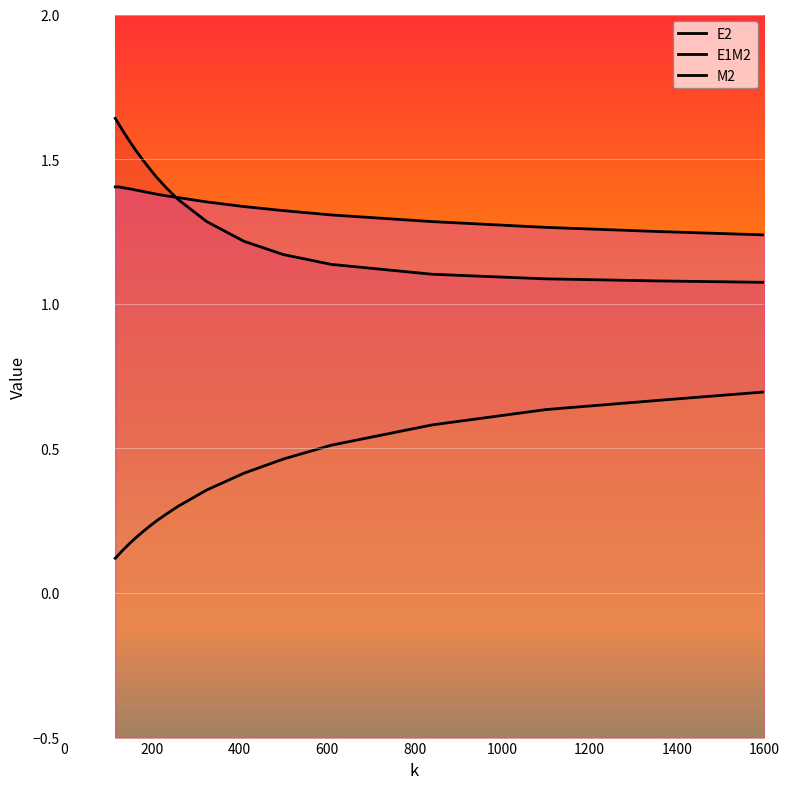

At which label is M2 closest to 1?

1600